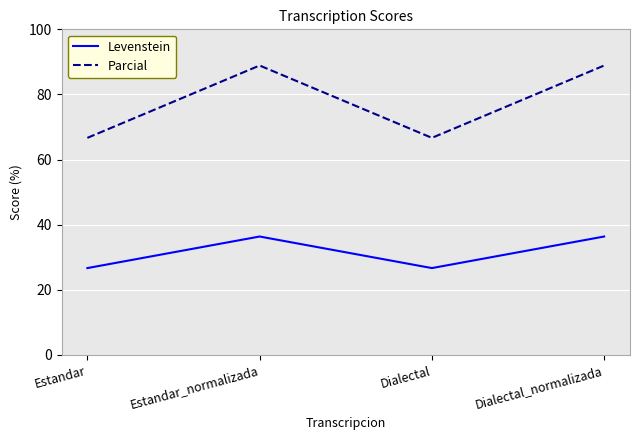

Reading left to right, what are all the values shown in this chart?

Levenstein: Estandar=26.7	Estandar_normalizada=36.4	Dialectal=26.7	Dialectal_normalizada=36.4
Parcial: Estandar=66.7	Estandar_normalizada=88.9	Dialectal=66.7	Dialectal_normalizada=88.9